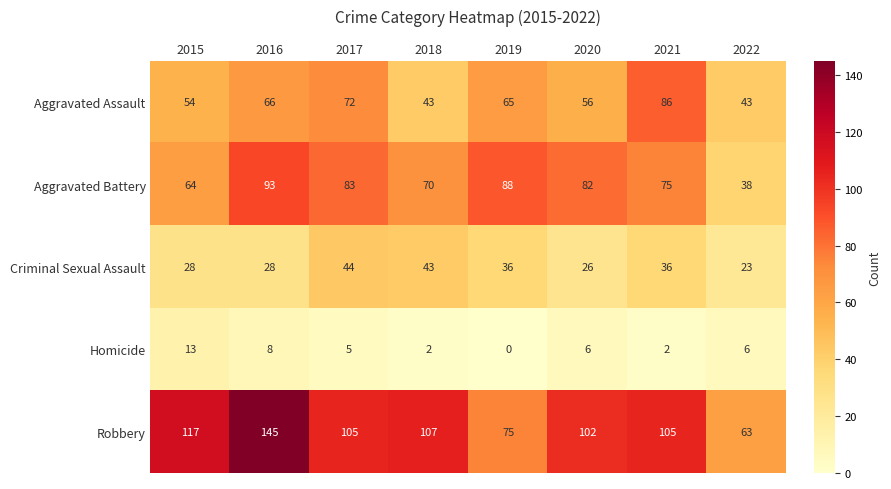

Which series changed the most between 2017 and 2022?

Aggravated Battery